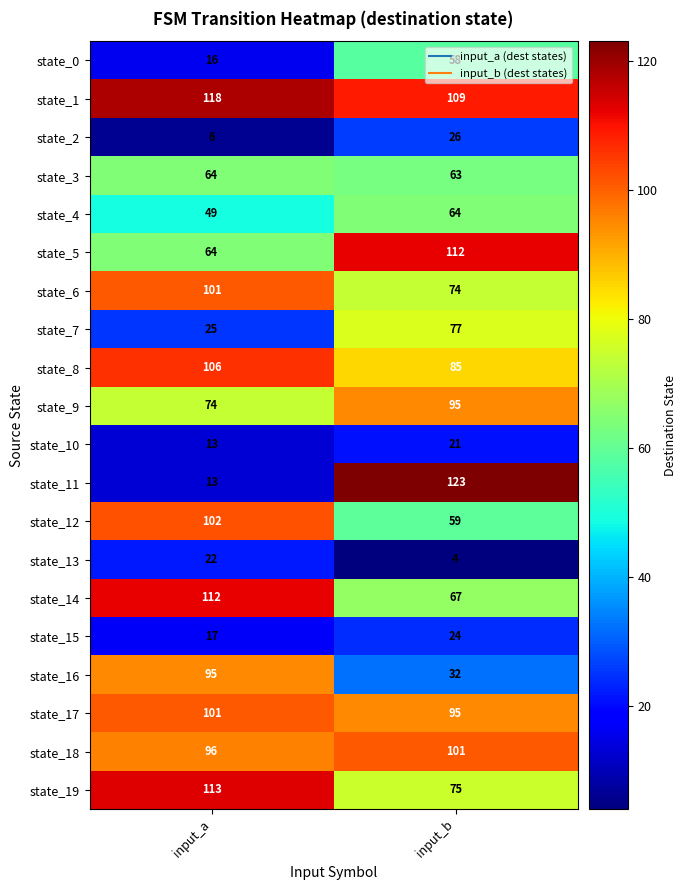

List the labels in order of state_17 value, smallest first.

input_b, input_a